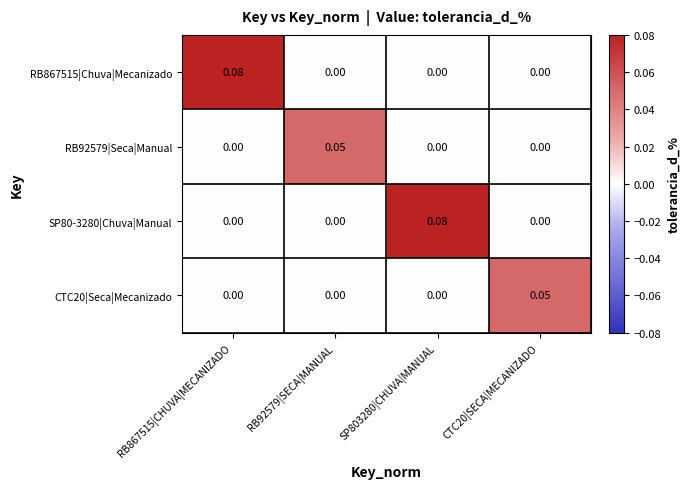

At how many categories does at least one series exceed 0?

4